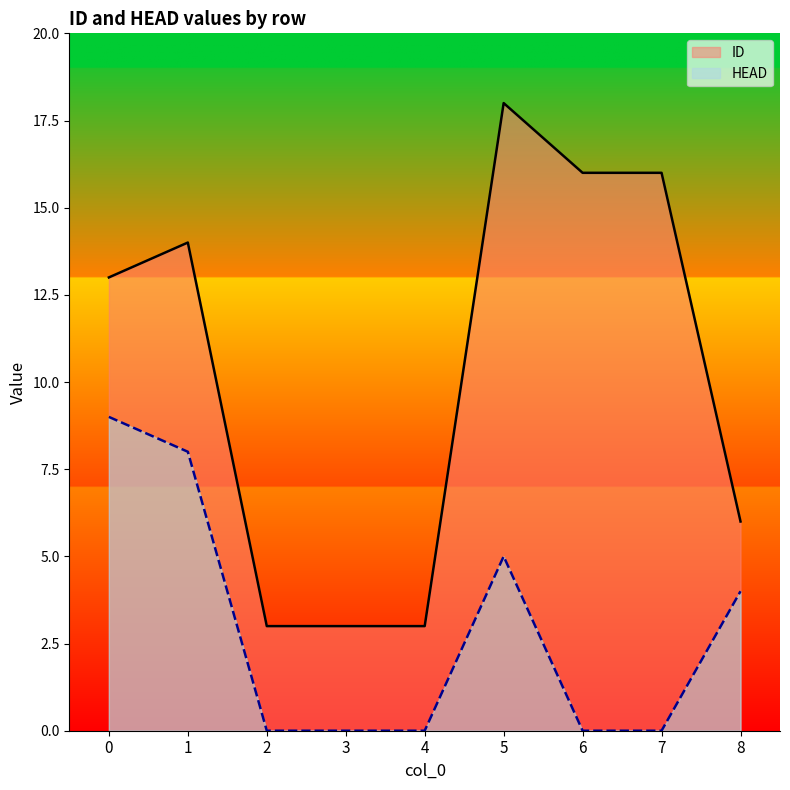

True or false: ID and HEAD intersect in this chart.

False